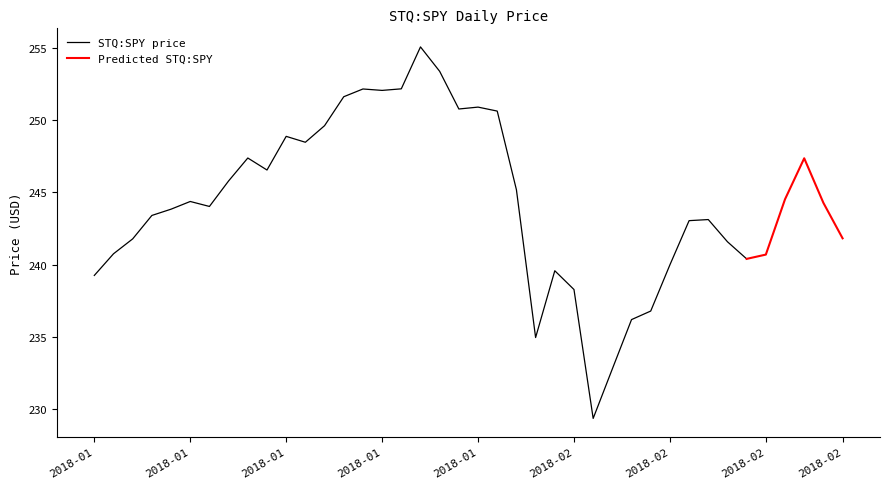

At which category does the chart reach its peak across all series?

2018-01-26